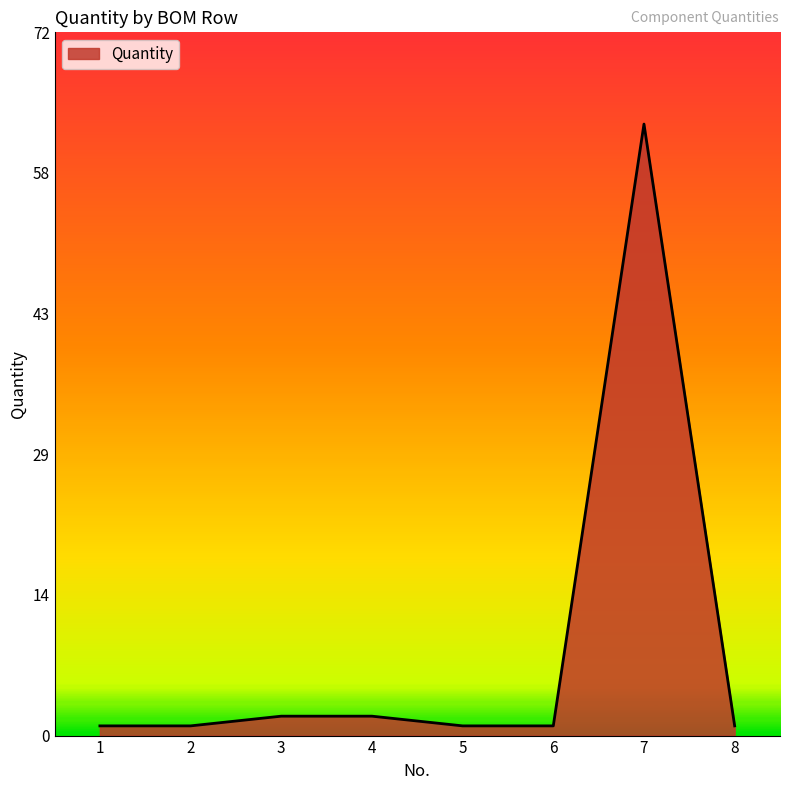

What is the difference between the maximum and minimum values?

62